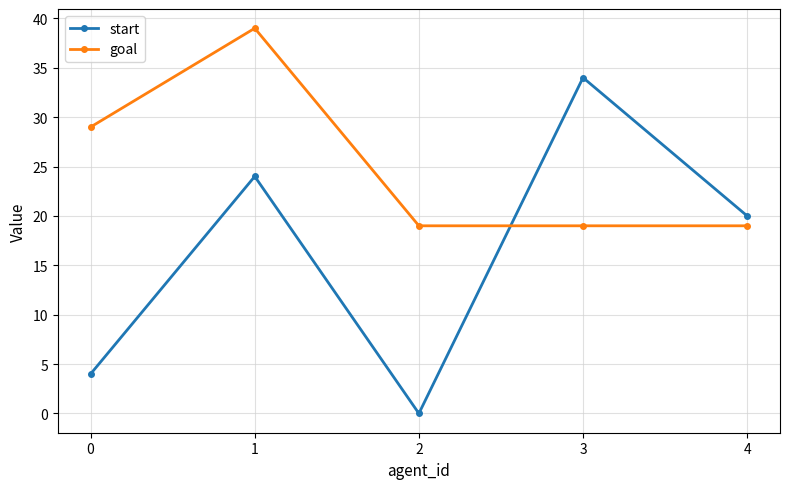

Count the goal values in the range 19 to 29.

4